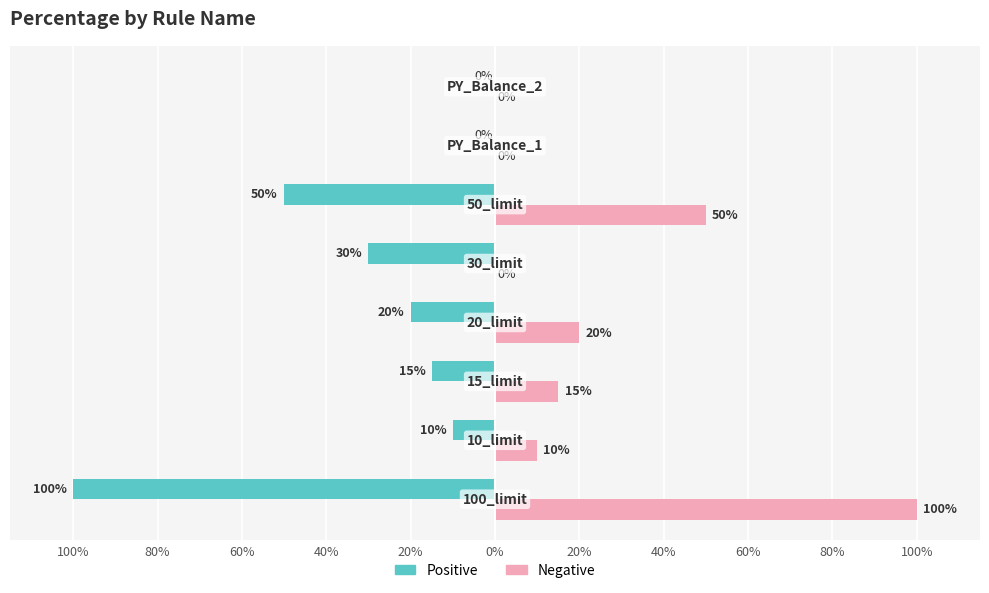

What is the difference between the maximum and minimum values in the Positive series?

100